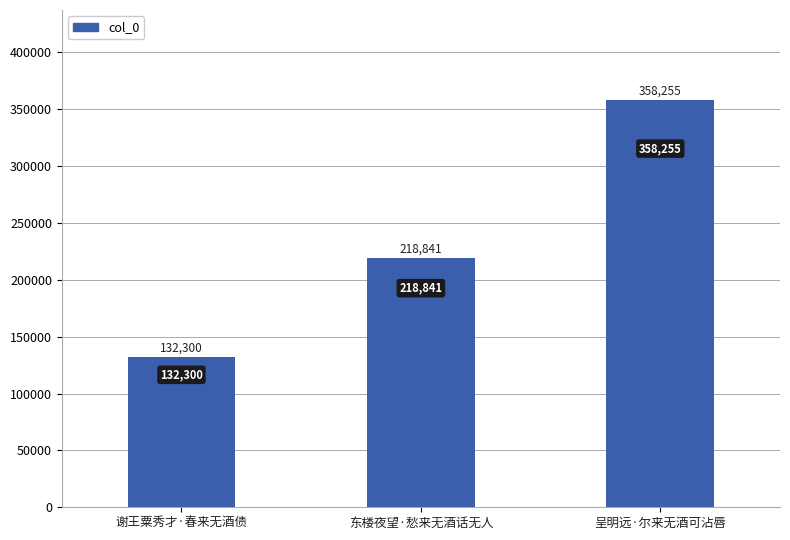

Does the chart contain any negative values?

No